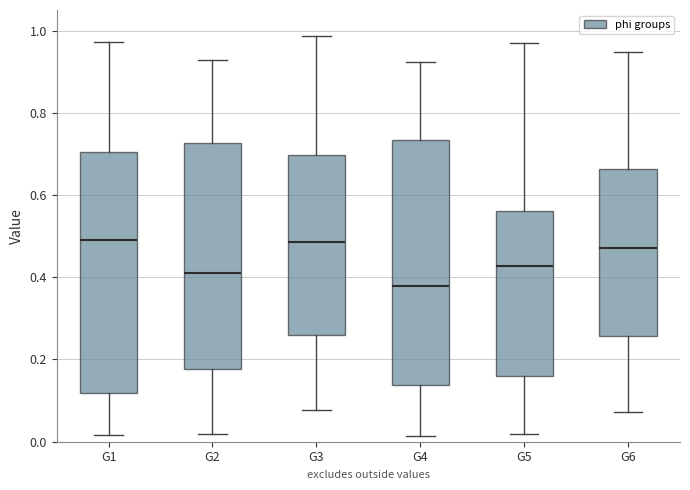

Reading left to right, transcribe this box plot: for each box, give where its median line is, the range the box spans, and where its two whiskers end, as read against the y-axis. The values are not printed on the chart, so give them approximately, as read against the axis.

G1: median 0.50, box 0.12 to 0.70, whiskers 0.02 to 0.98
G2: median 0.42, box 0.18 to 0.72, whiskers 0.02 to 0.92
G3: median 0.48, box 0.26 to 0.70, whiskers 0.08 to 0.98
G4: median 0.38, box 0.14 to 0.74, whiskers 0.02 to 0.92
G5: median 0.42, box 0.16 to 0.56, whiskers 0.02 to 0.96
G6: median 0.48, box 0.26 to 0.66, whiskers 0.08 to 0.94